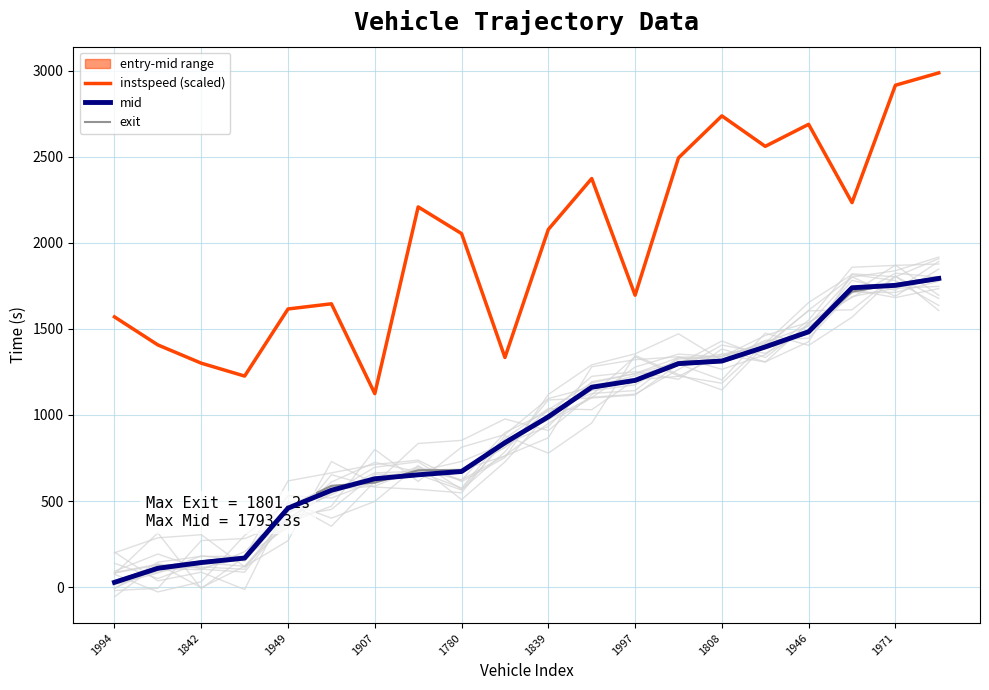

The instspeed (scaled) series shows 2078 at 1839. True or false?

True